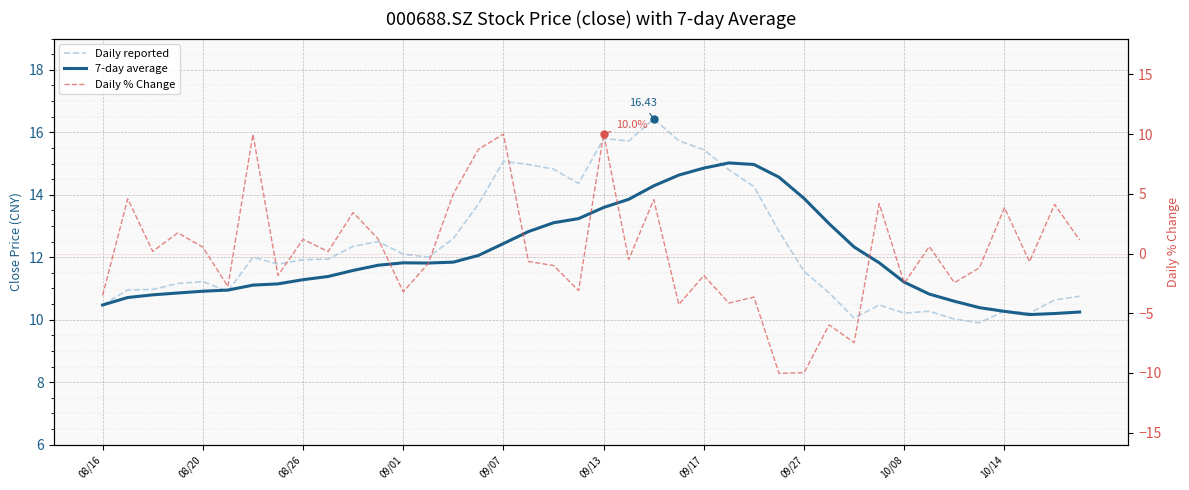

Reading left to right, extract all data points from this chart.

Daily reported: 10.5	10.9	11.0	11.2	11.2	10.9	12.0	11.8	11.9	11.9	12.3	12.5	12.1	12.0	12.6	13.7	15.1	15.0	14.8	14.4	15.8	15.7	16.4	15.7	15.4	14.8	14.3	12.8	11.6	10.9	10.1	10.5	10.2	10.3	10.0	9.9	10.3	10.2	10.6	10.8
7-day average: 10.5	10.7	10.8	10.9	10.9	10.9	11.1	11.1	11.3	11.4	11.6	11.7	11.8	11.8	11.8	12.1	12.4	12.8	13.1	13.2	13.6	13.9	14.3	14.6	14.9	15.0	15.0	14.6	13.9	13.1	12.3	11.8	11.2	10.8	10.6	10.4	10.3	10.2	10.2	10.2
Daily % Change: -3.5	4.6	0.2	1.7	0.5	-2.8	10.0	-1.8	1.2	0.2	3.4	1.2	-3.2	-0.8	5.0	8.7	10.0	-0.7	-1.0	-3.1	10.0	-0.5	4.5	-4.3	-1.8	-4.1	-3.6	-10.0	-10.0	-6.0	-7.5	4.2	-2.5	0.6	-2.4	-1.2	3.8	-0.7	4.1	1.1